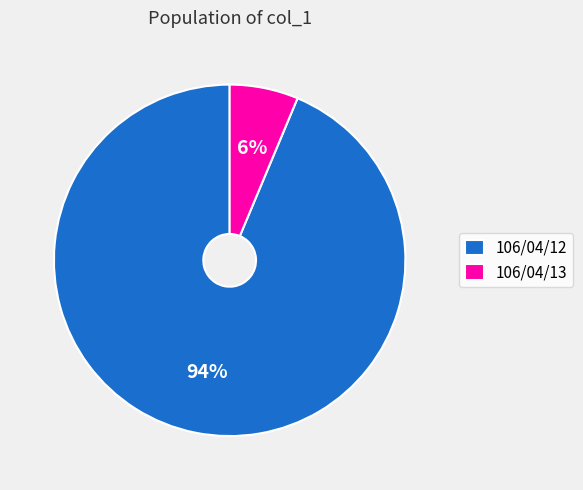

Rank the categories by value from lowest to highest.

106/04/13, 106/04/12